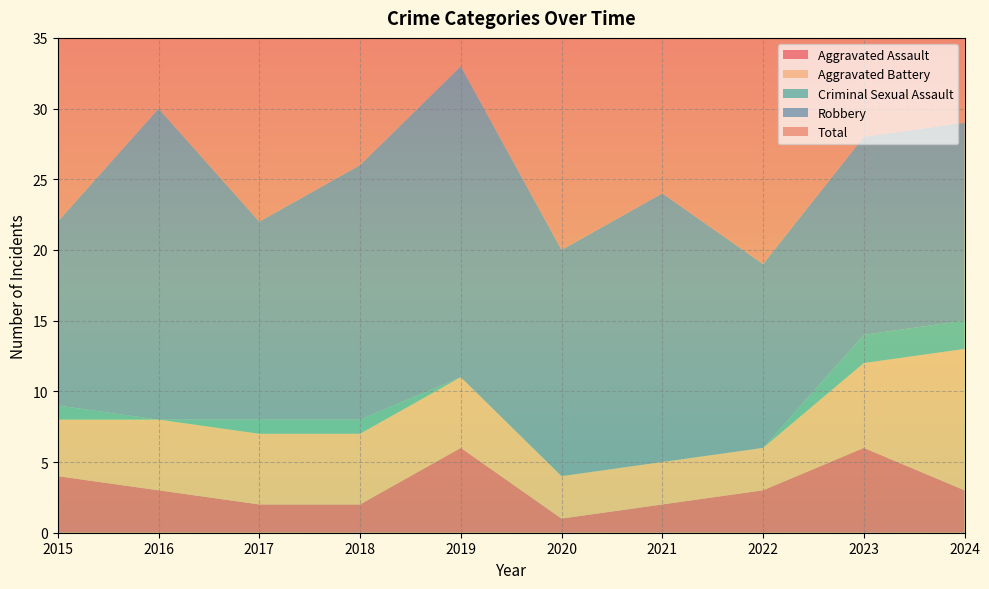

Reading right to left, transcribe all the data shown in this chart.

Aggravated Assault: 3	6	3	2	1	6	2	2	3	4
Aggravated Battery: 10	6	3	3	3	5	5	5	5	4
Criminal Sexual Assault: 2	2	0	0	0	0	1	1	0	1
Robbery: 14	14	13	19	16	22	18	14	22	13
Total: 29	28	19	24	20	33	26	22	30	22